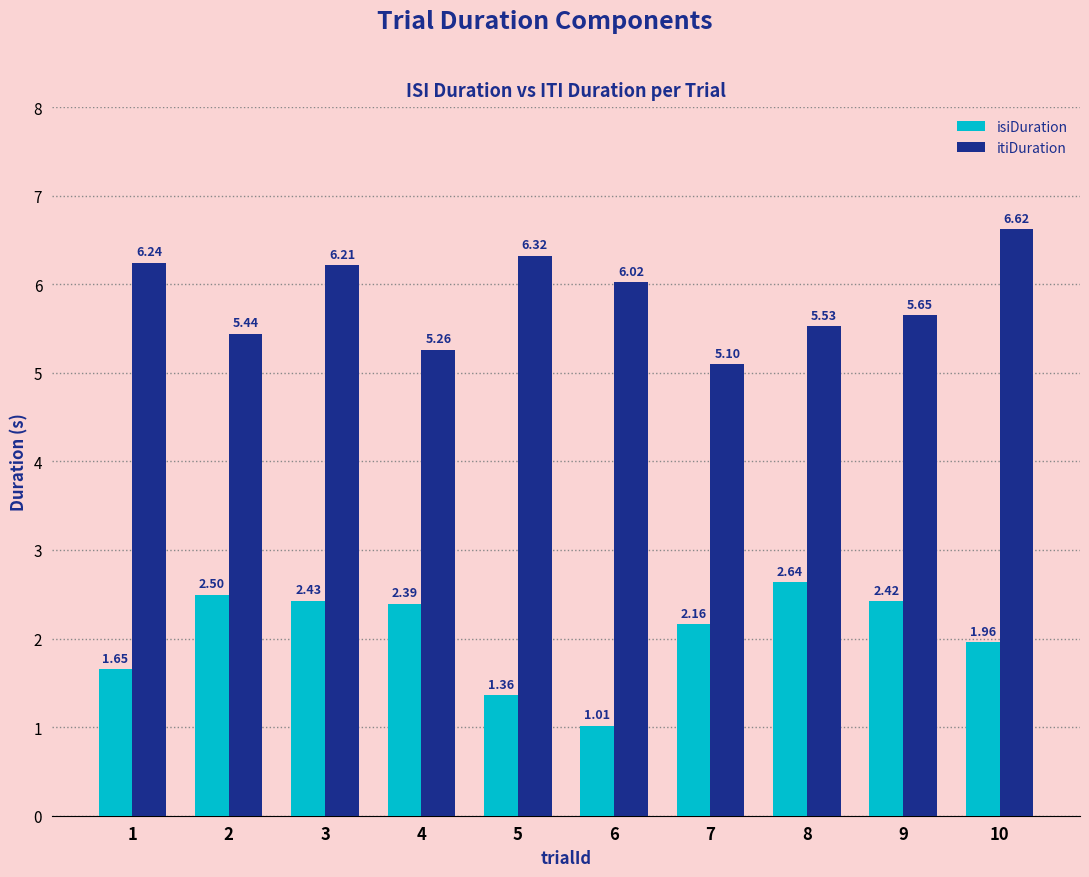

What is the average value of the itiDuration series?

5.8